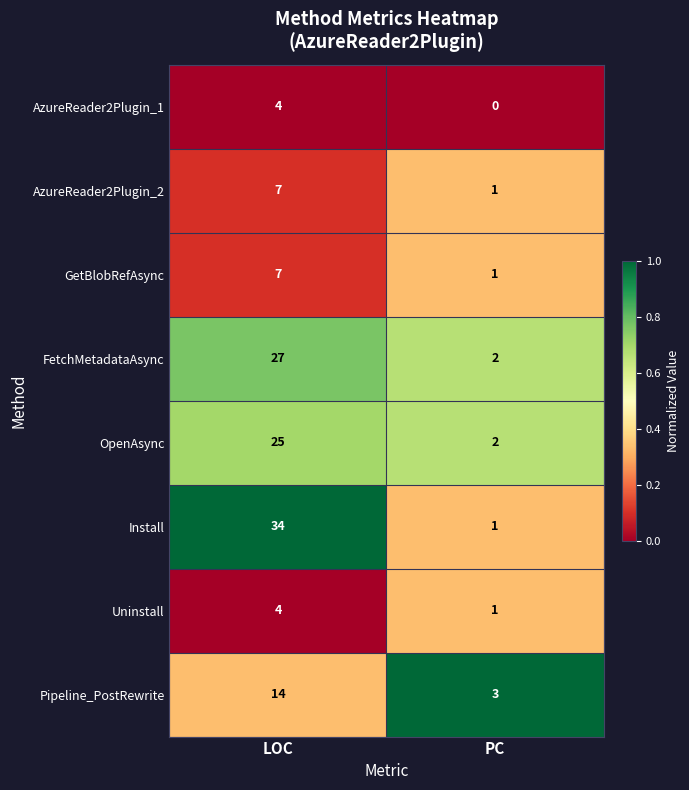

Count the number of data series in this chart.

8